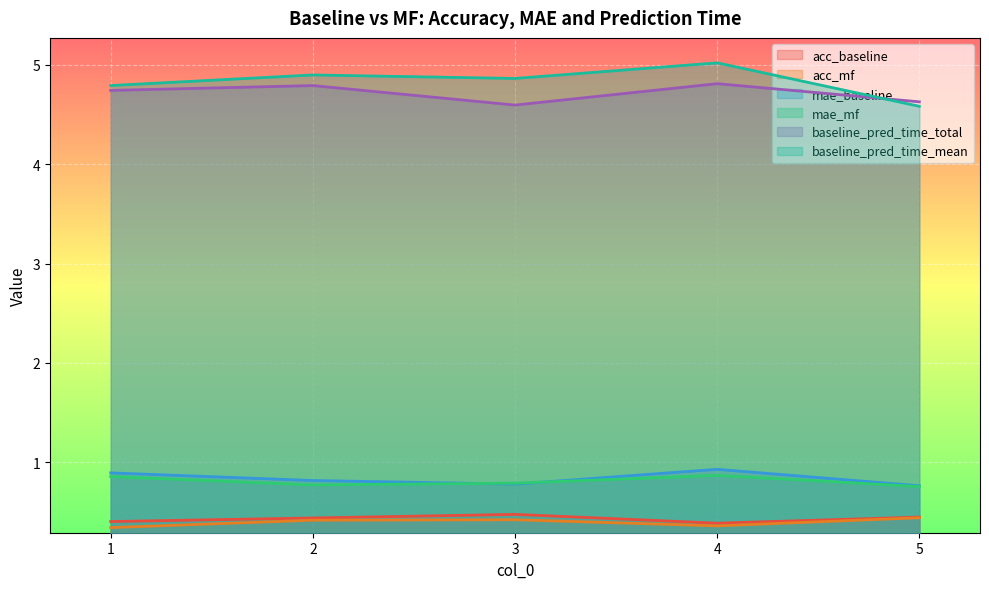

List the series in order of their peak value, highest first.

baseline_pred_time_mean, baseline_pred_time_total, mae_baseline, mae_mf, acc_baseline, acc_mf